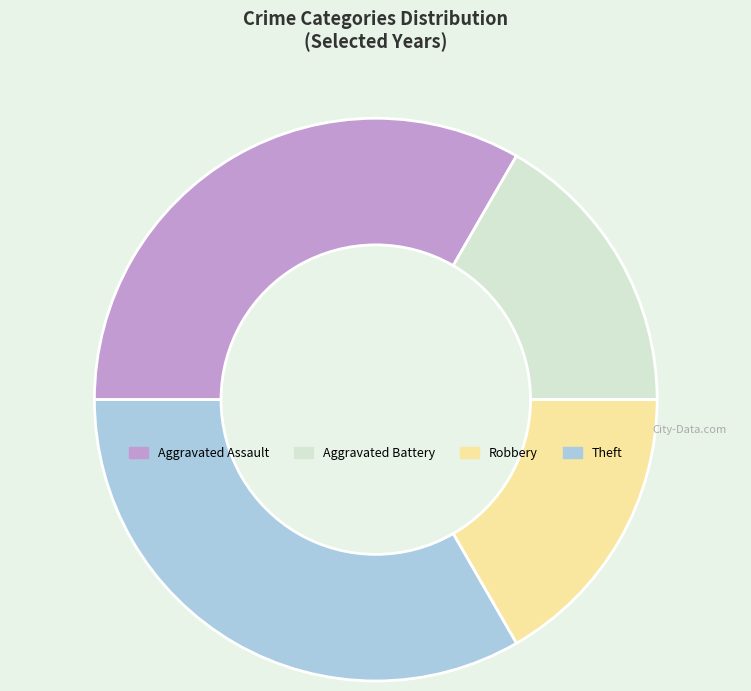

Is Robbery the majority of the pie?

No